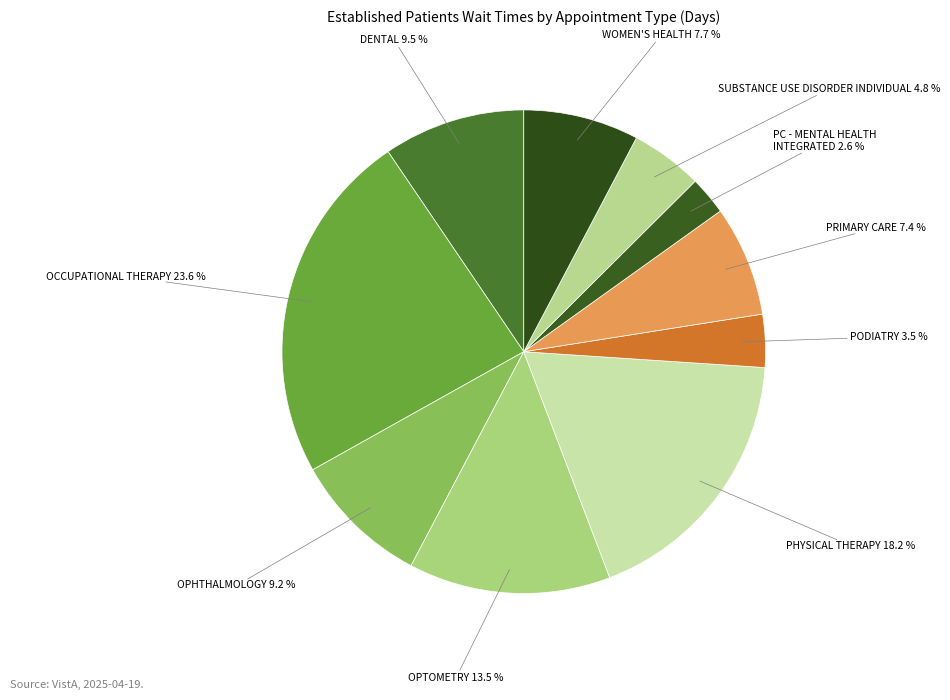

How many slices are in this pie chart?

10